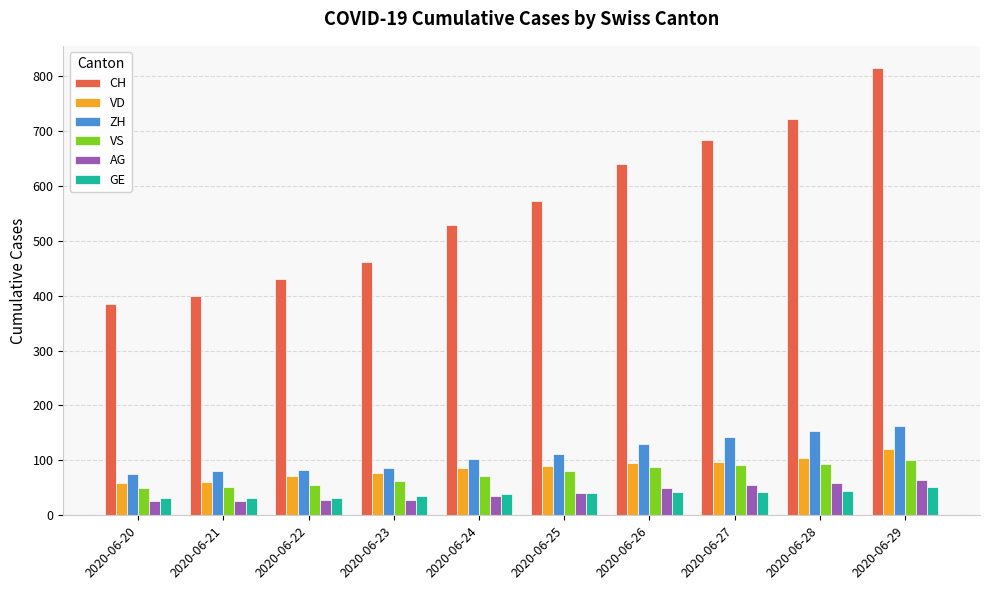

The value of AG at 2020-06-29 is 65. True or false?

True